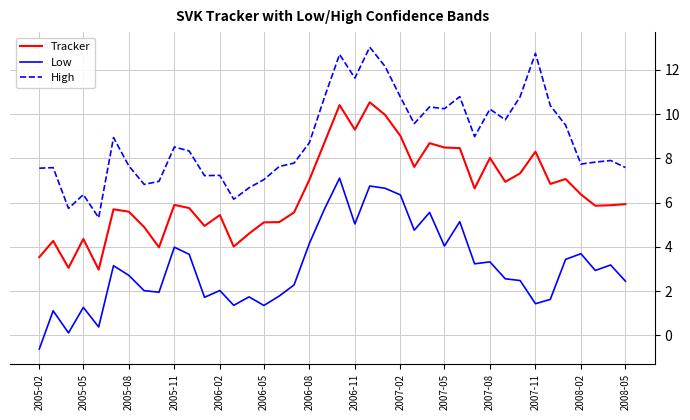

How many series are shown in this chart?

3